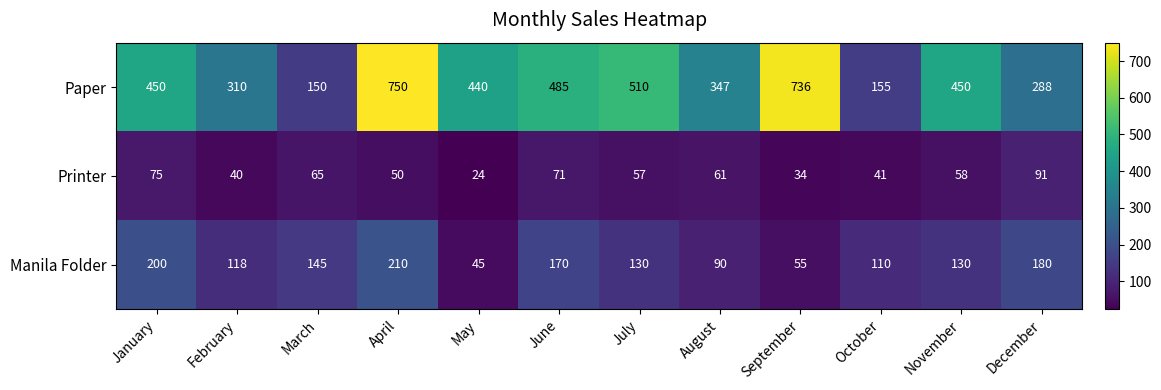

Where is Printer nearest to the value 57?

July